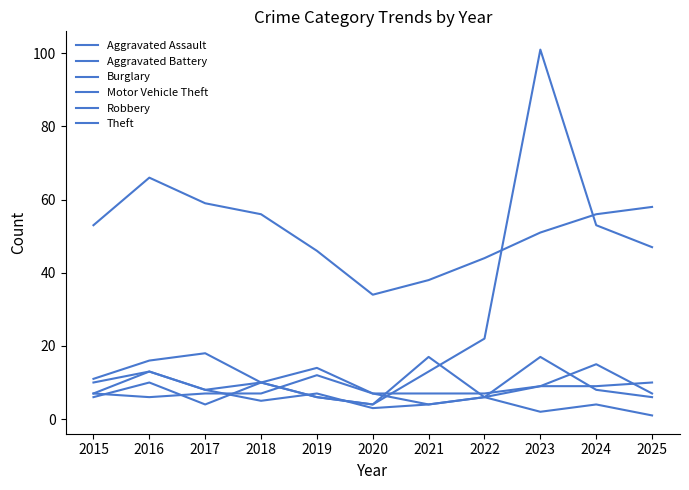

Is this an area chart (filled region under the line)?

No